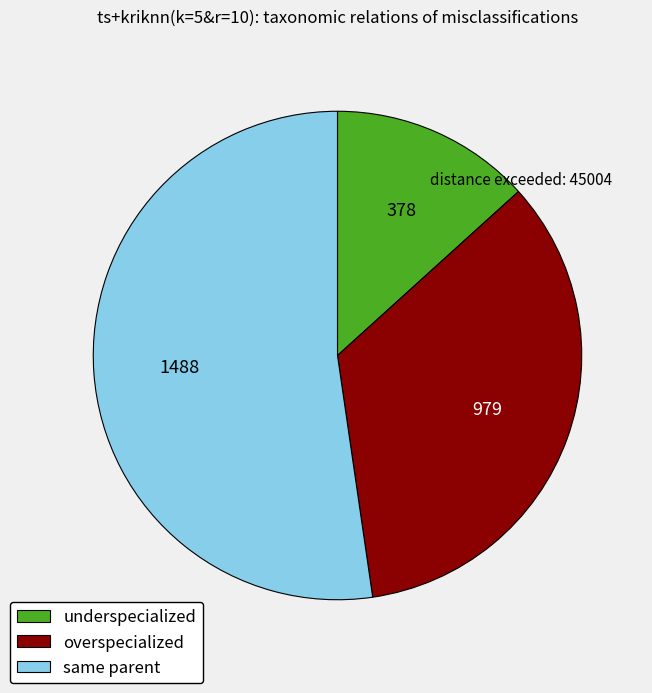

True or false: same parent accounts for 52% of the total.

True